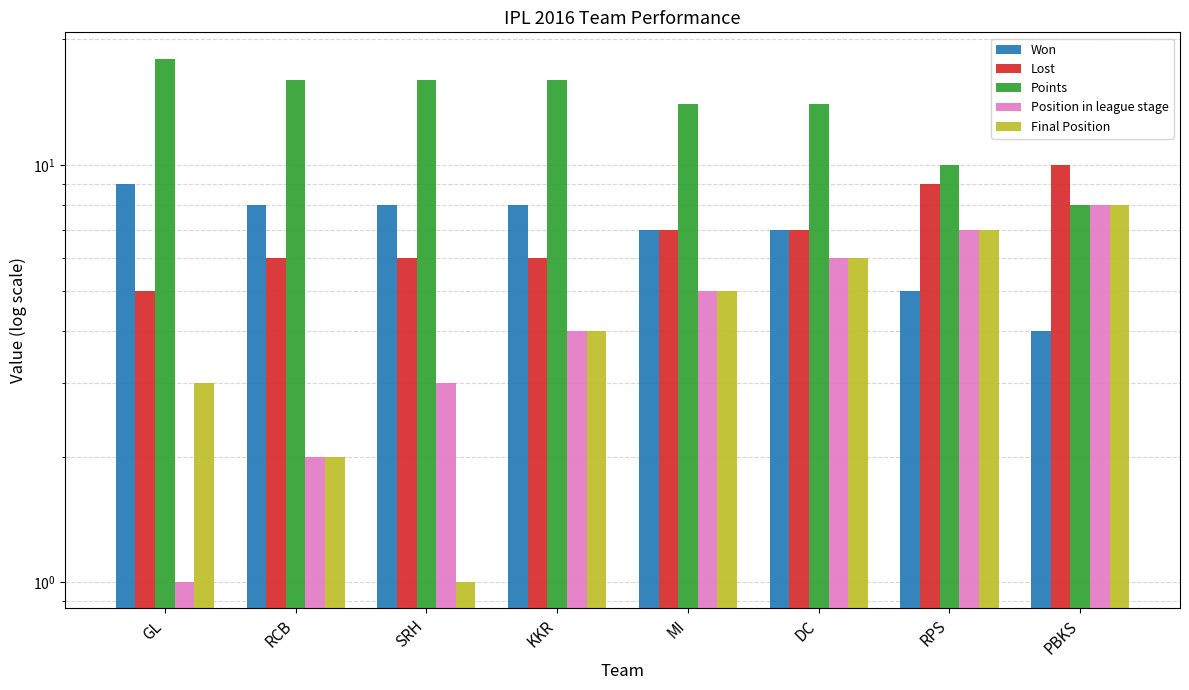

What is the difference between the Points values at MI and RPS?

4